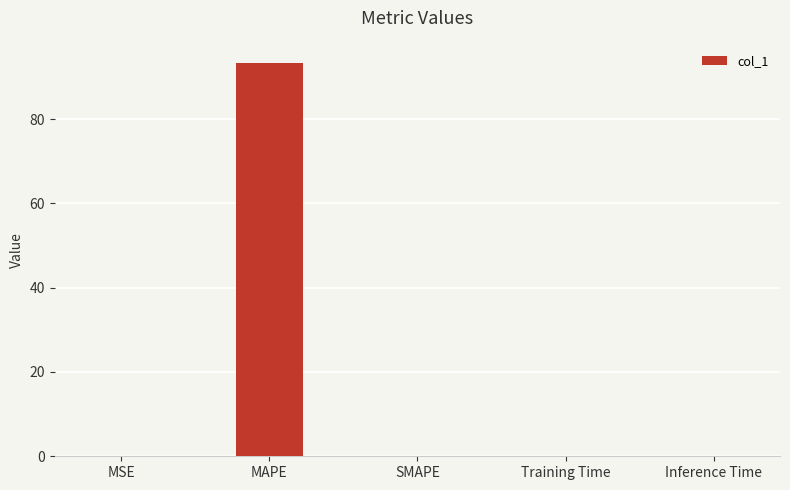

Which label corresponds to the largest value in the chart?

MAPE